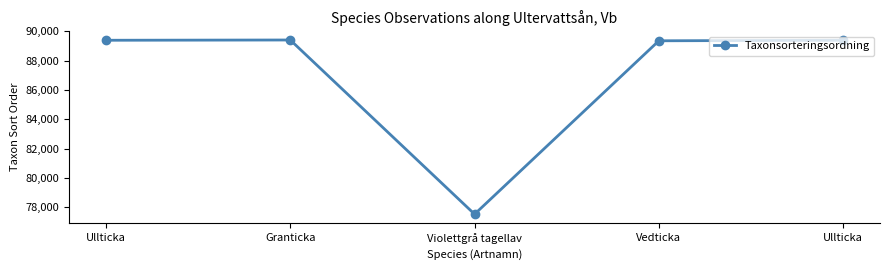

Is this an area chart (filled region under the line)?

No